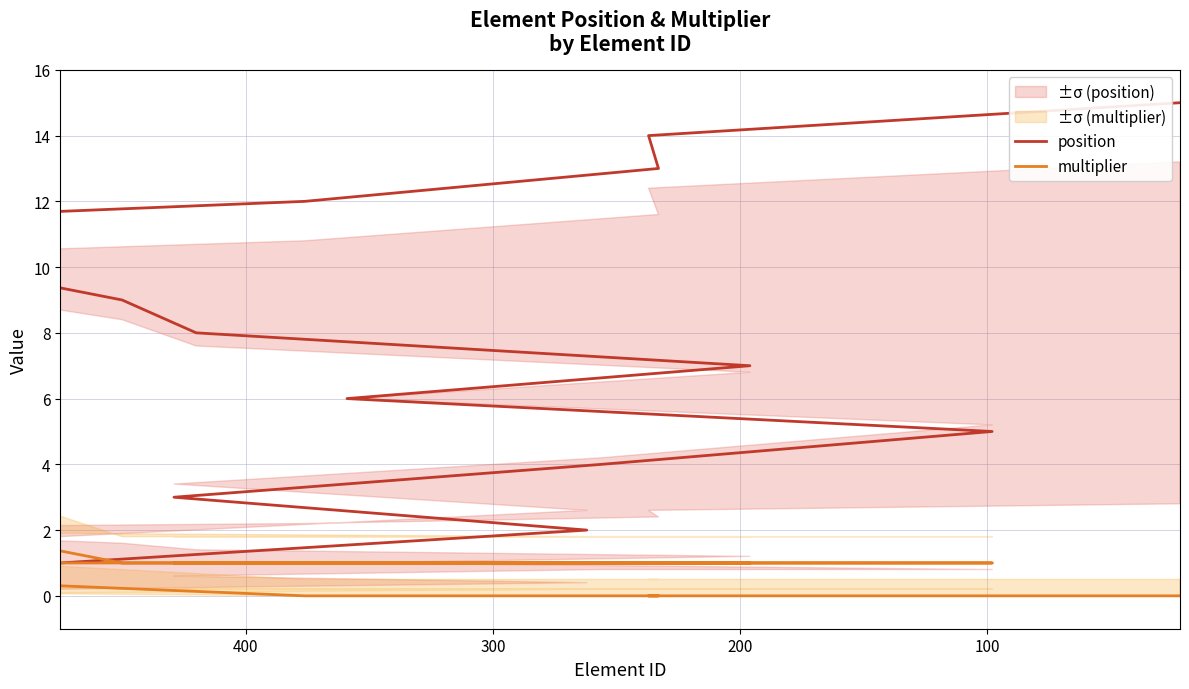

What is the total value across all series at 400?

6